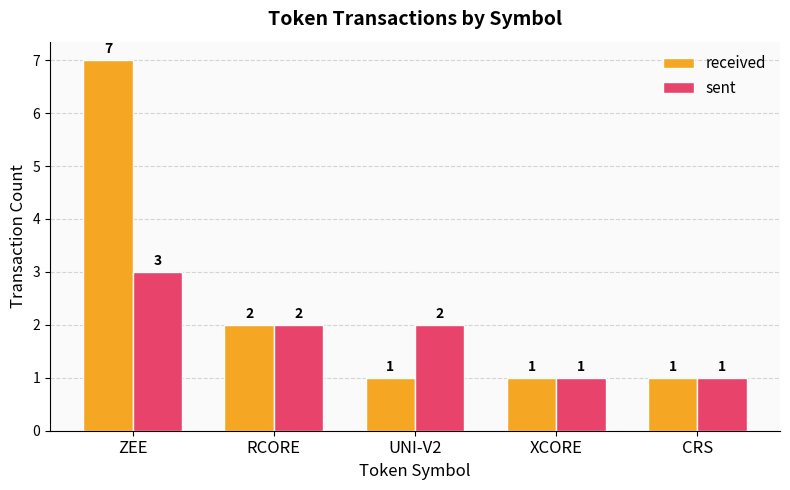

At which label does sent reach its peak?

ZEE